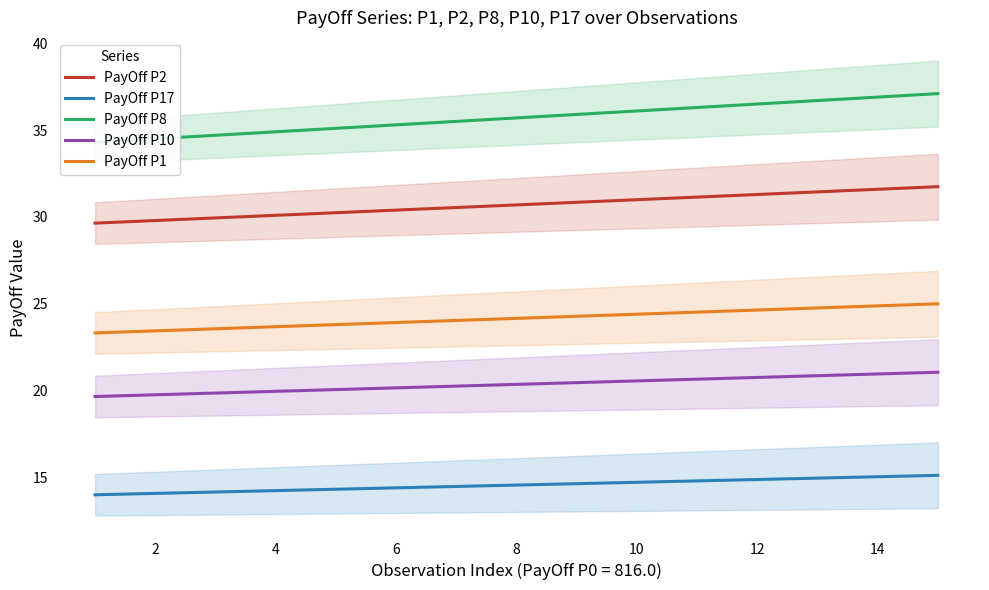

What is the sum of the PayOff P2 values at 6 and 12?

61.7